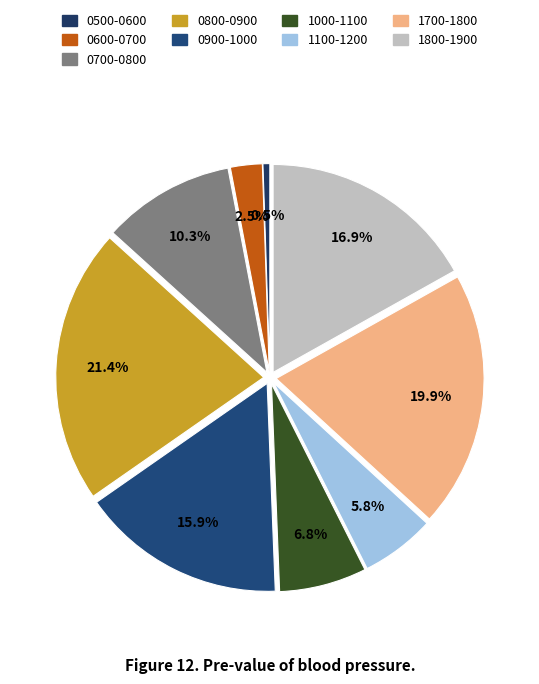

How many segments does this pie chart have?

9